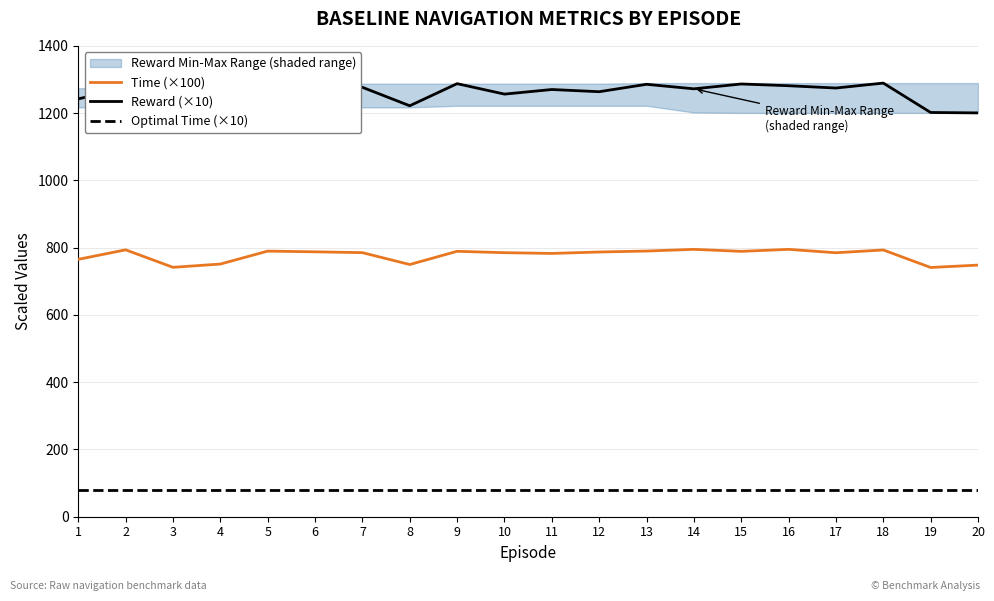

Rank the series at 7 from highest to lowest value.

Reward (×10), Time (×100), Optimal Time (×10)